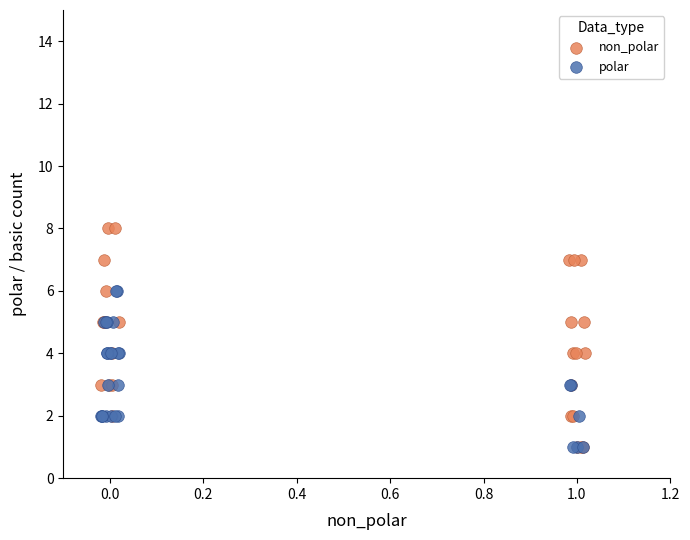

Which series reaches the maximum Y coordinate?

non_polar